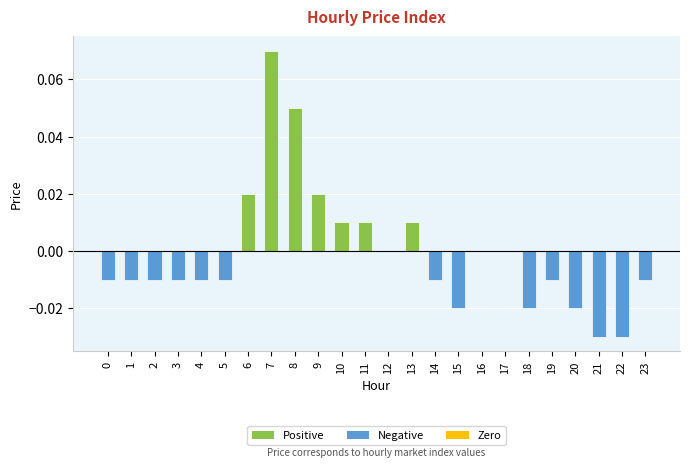

Are the bars grouped side by side (vs. stacked)?

No